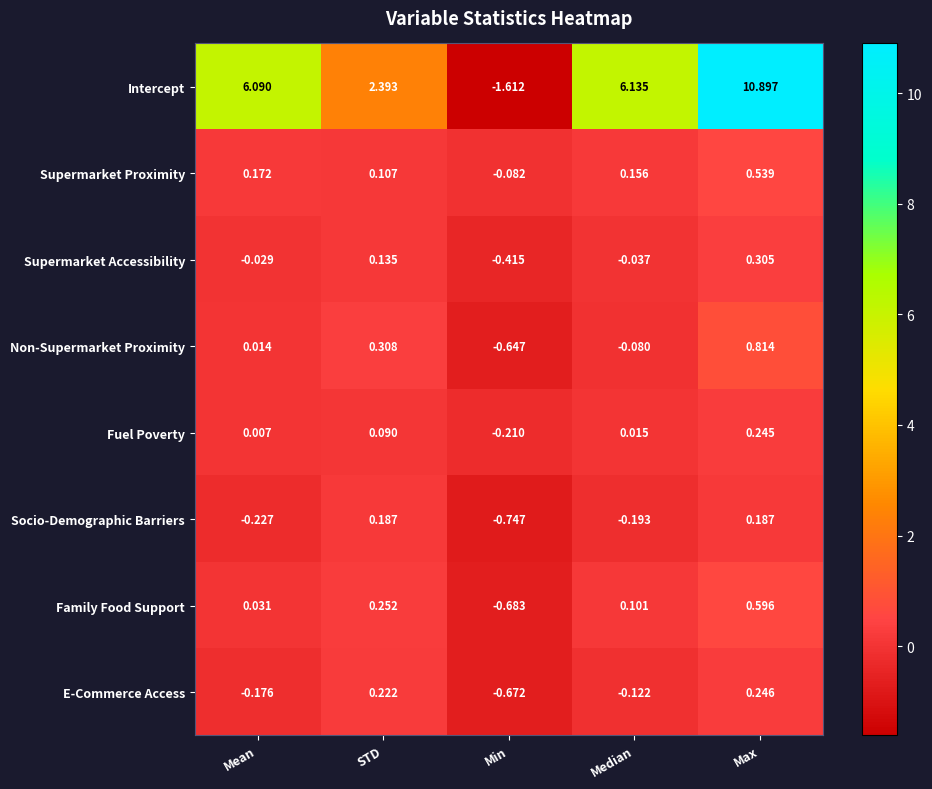

At which category is the sum across all series the highest?

Max